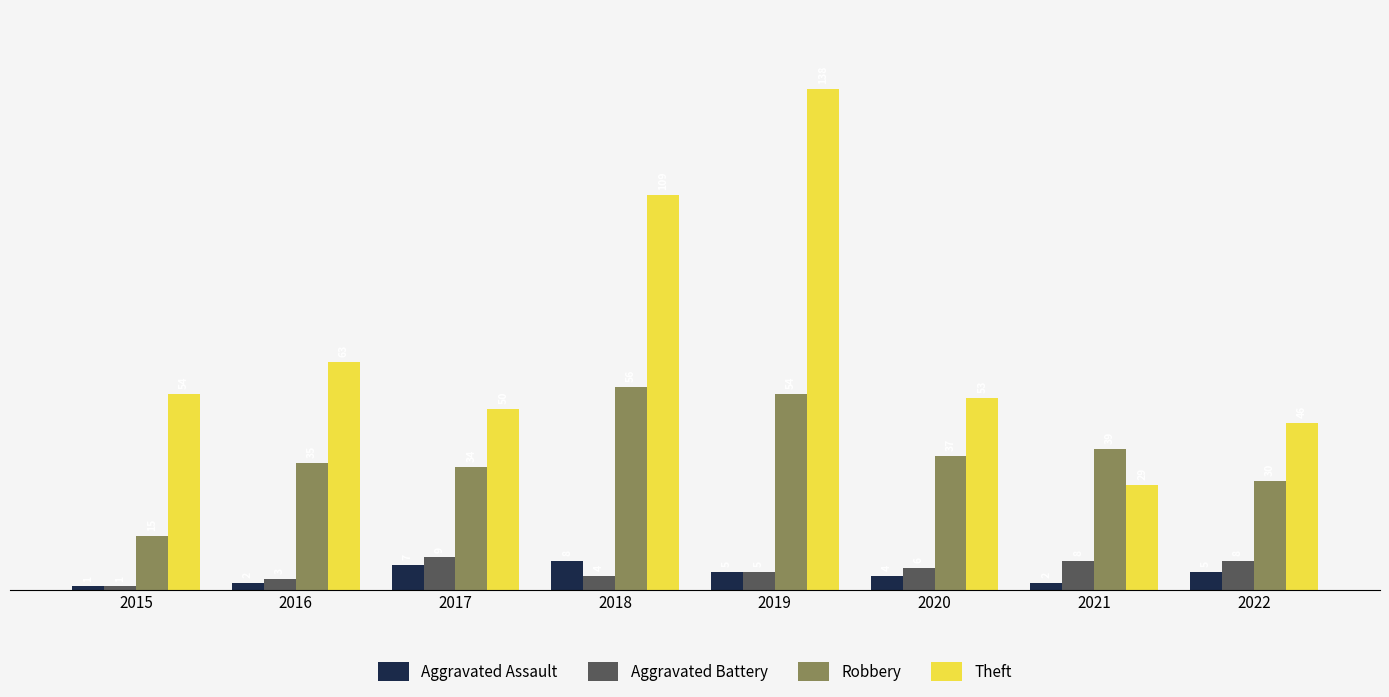

Where does the Aggravated Battery series first go above 6?

2017